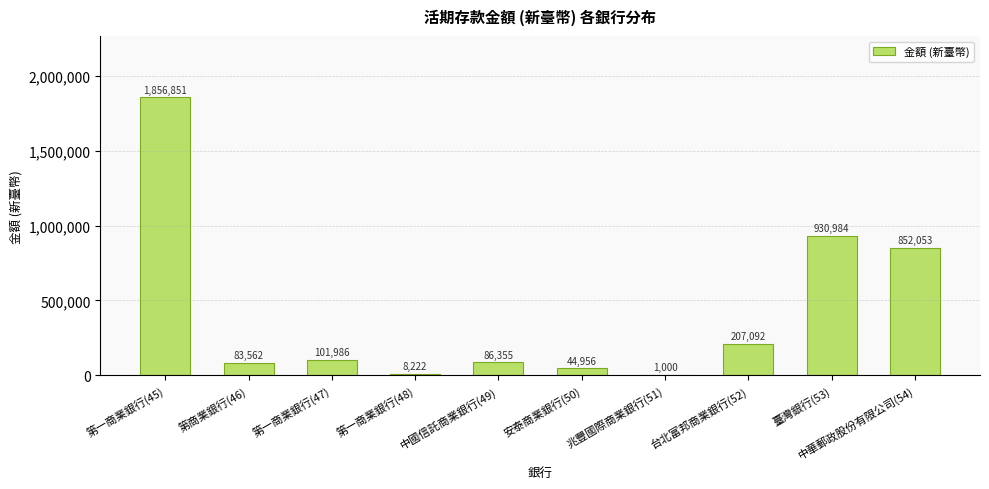

What is the ratio of the value at 中國信託商業銀行(49) to the value at 第一商業銀行(47)?

0.8